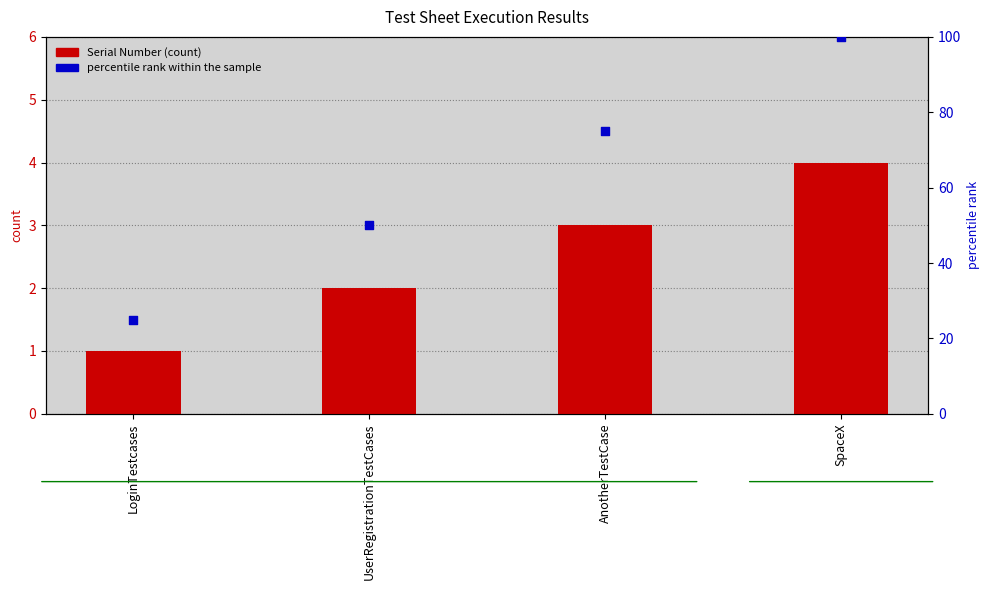

Is the value of Serial Number (count) at AnotherTestCase greater than the value of percentile rank within the sample at AnotherTestCase?

No